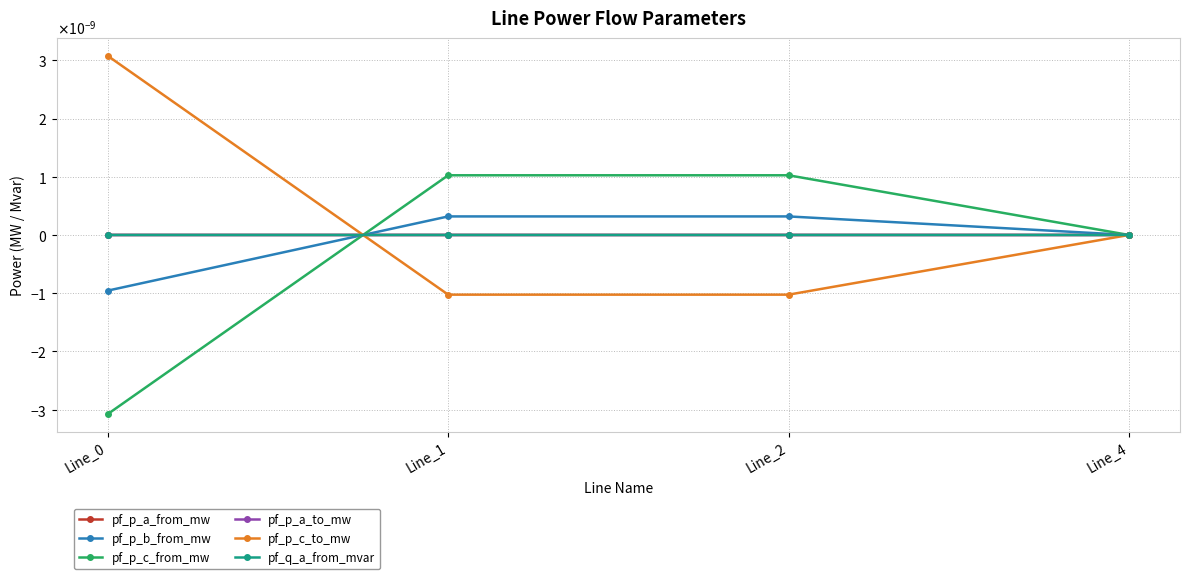

Where is pf_p_b_from_mw nearest to the value 0?

Line_4